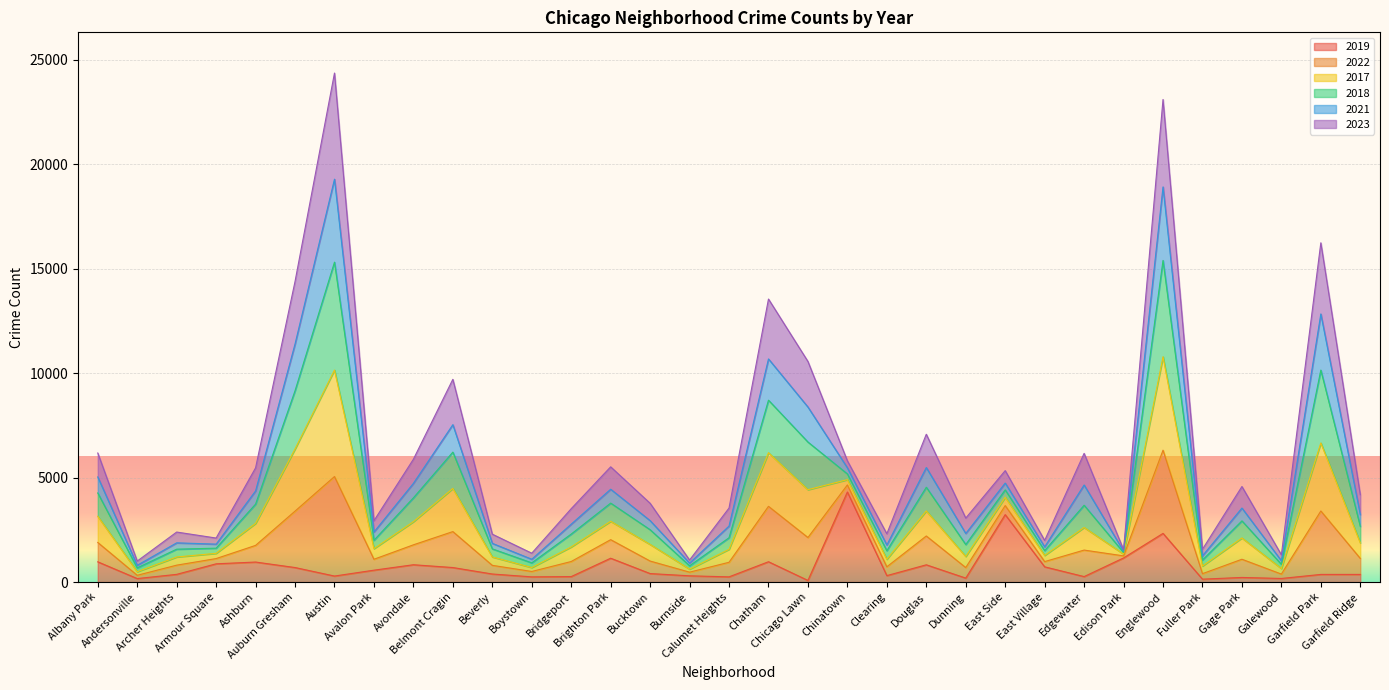

What are all the series names shown in the legend?

2019, 2022, 2017, 2018, 2021, 2023